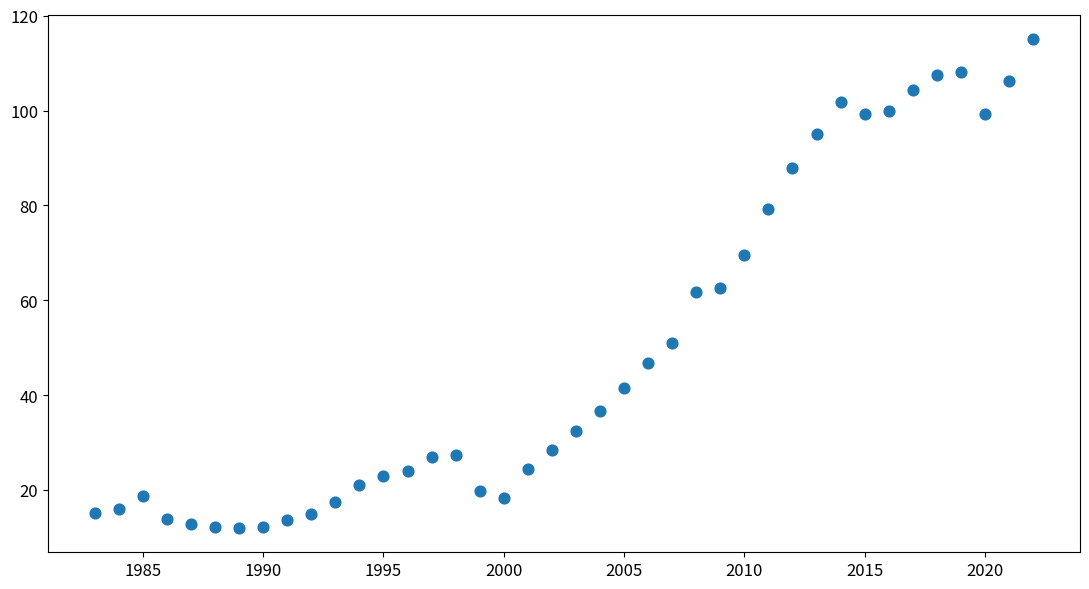

What is the range of X values (max minus min)?

39.0